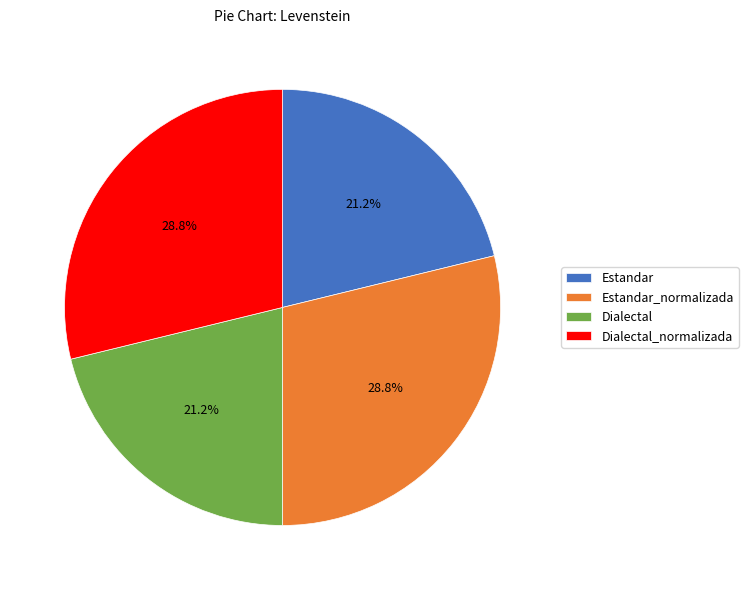

Is it true that Dialectal_normalizada is 43% of the pie?

False